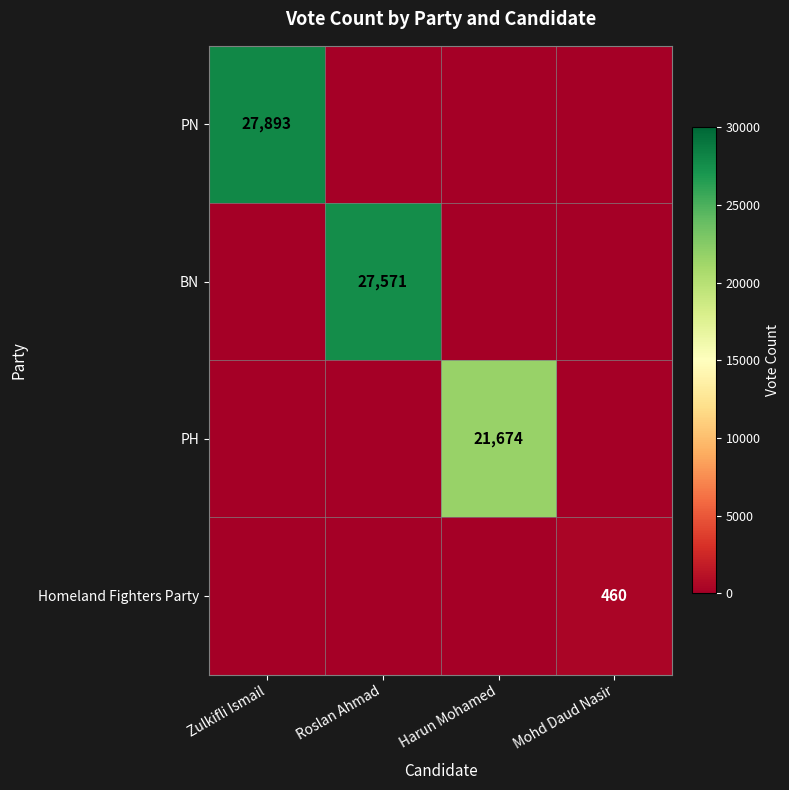

Is it true that BN equals 15847 at Roslan Ahmad?

False